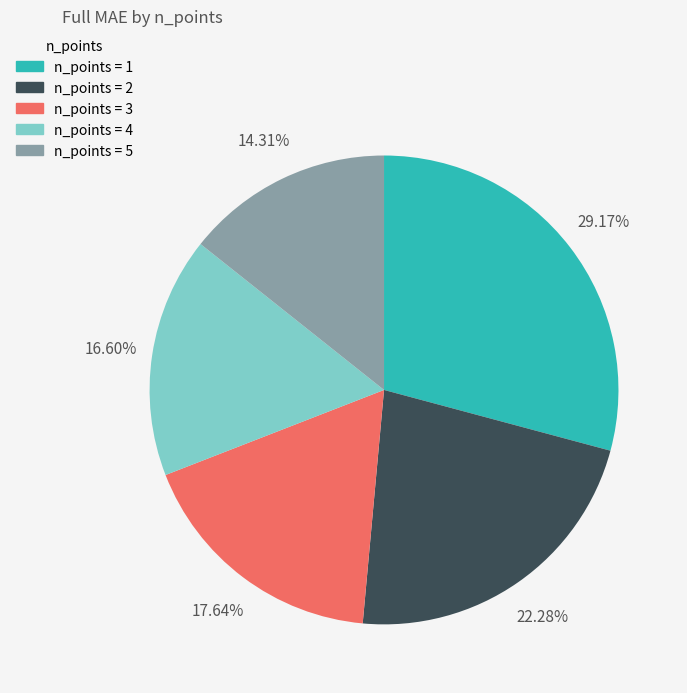

Count the number of slices in the pie.

5